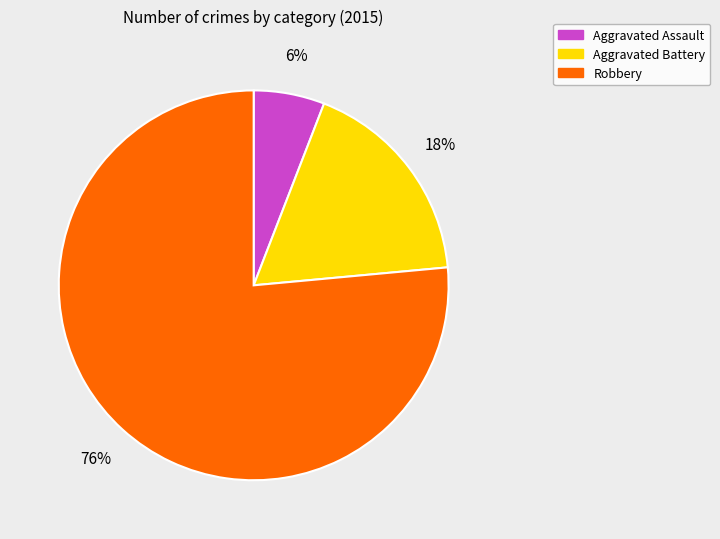

True or false: Aggravated Assault accounts for 1% of the total.

False